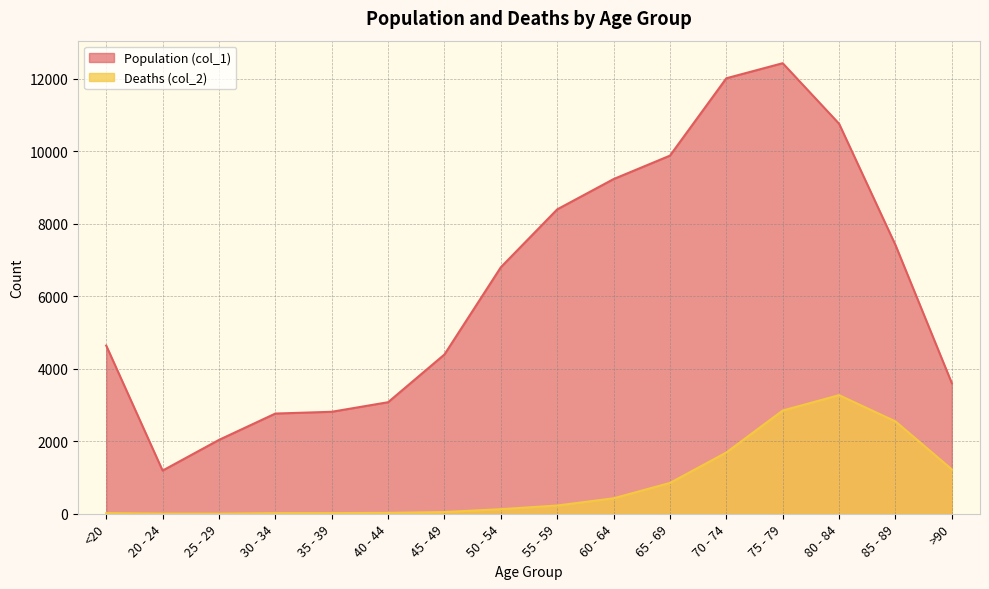

Rank the categories by Population (col_1) value from highest to lowest.

75 - 79, 70 - 74, 80 - 84, 65 - 69, 60 - 64, 55 - 59, 85 - 89, 50 - 54, <20, 45 - 49, >90, 40 - 44, 35 - 39, 30 - 34, 25 - 29, 20 - 24